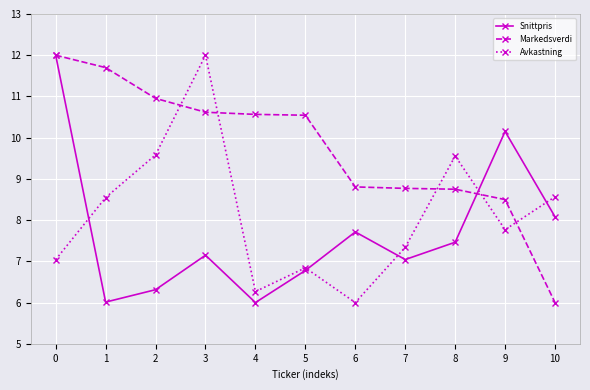

Which series changed the most between 1 and 9?

Snittpris